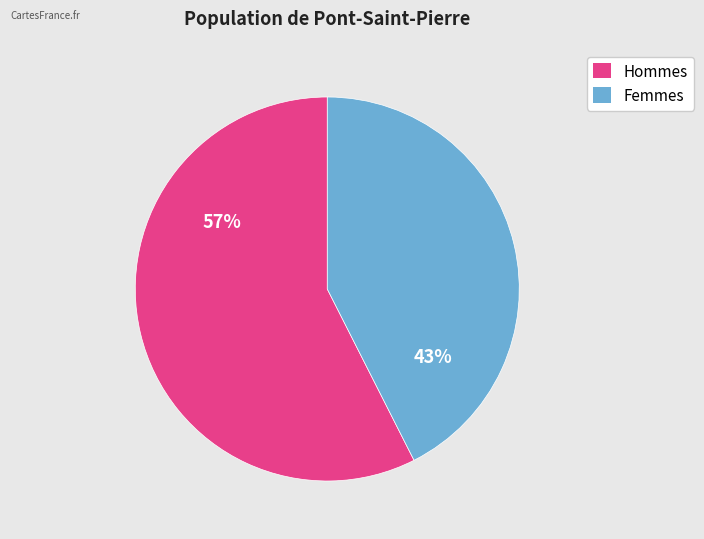

Rank the categories by value from highest to lowest.

Hommes, Femmes